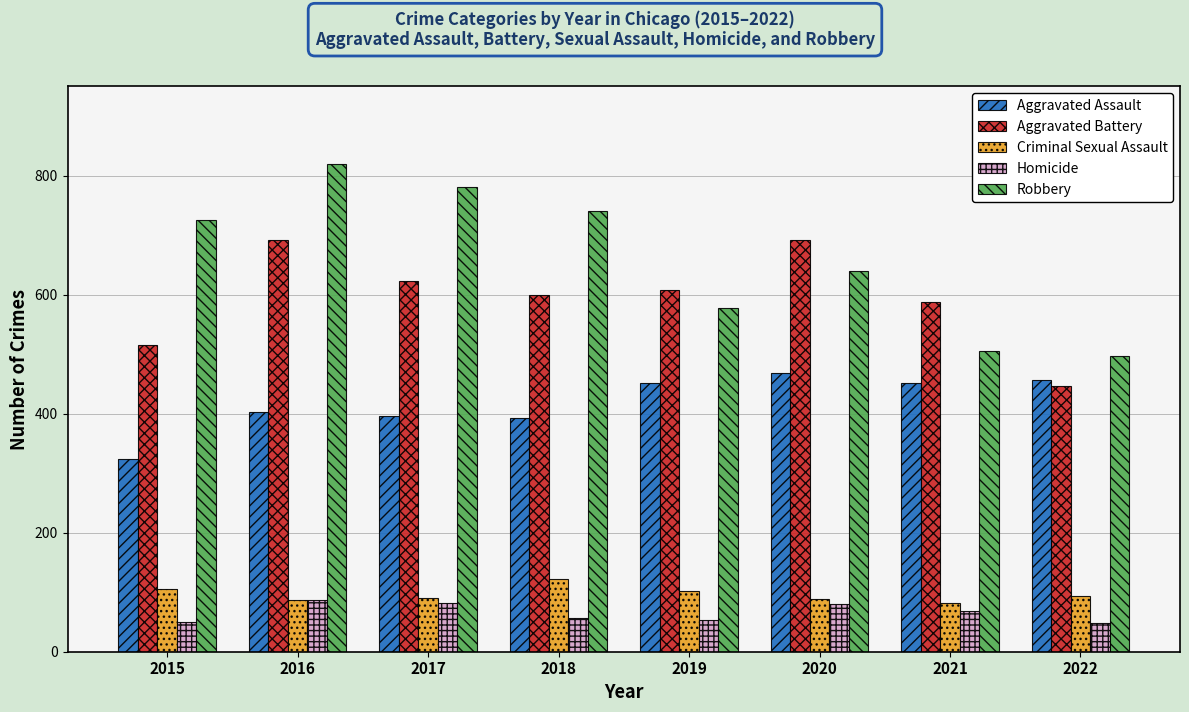

Between 2016 and 2020, which series saw the biggest shift?

Robbery